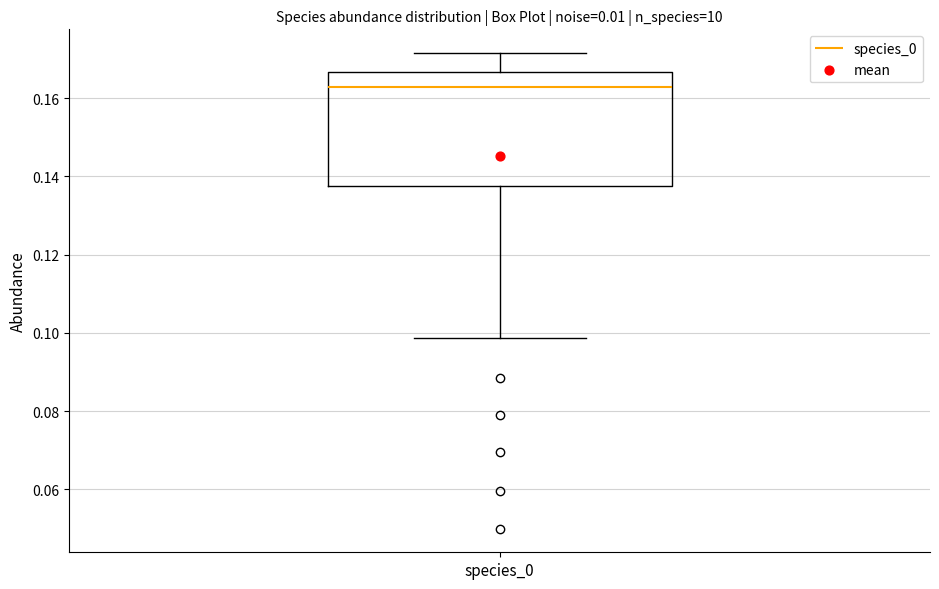

Read this box plot against the y-axis: the position of the median line, the range covered by the box, and the ends of both whiskers. The values are not printed on the chart, so give them approximately, as read against the axis.

median 0.162, box 0.138 to 0.166, whiskers 0.098 to 0.172